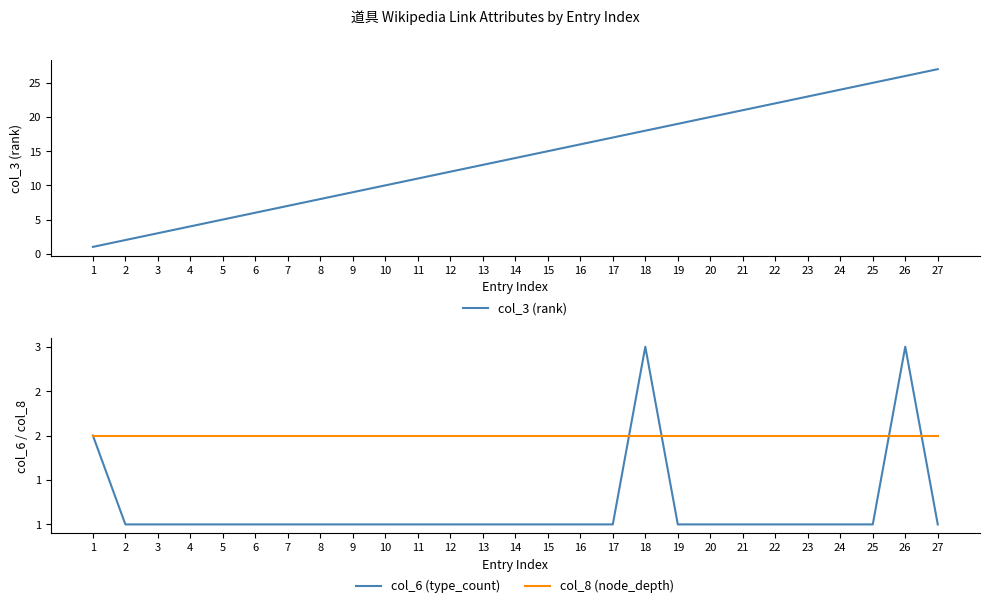

How many data points does each series have?

27